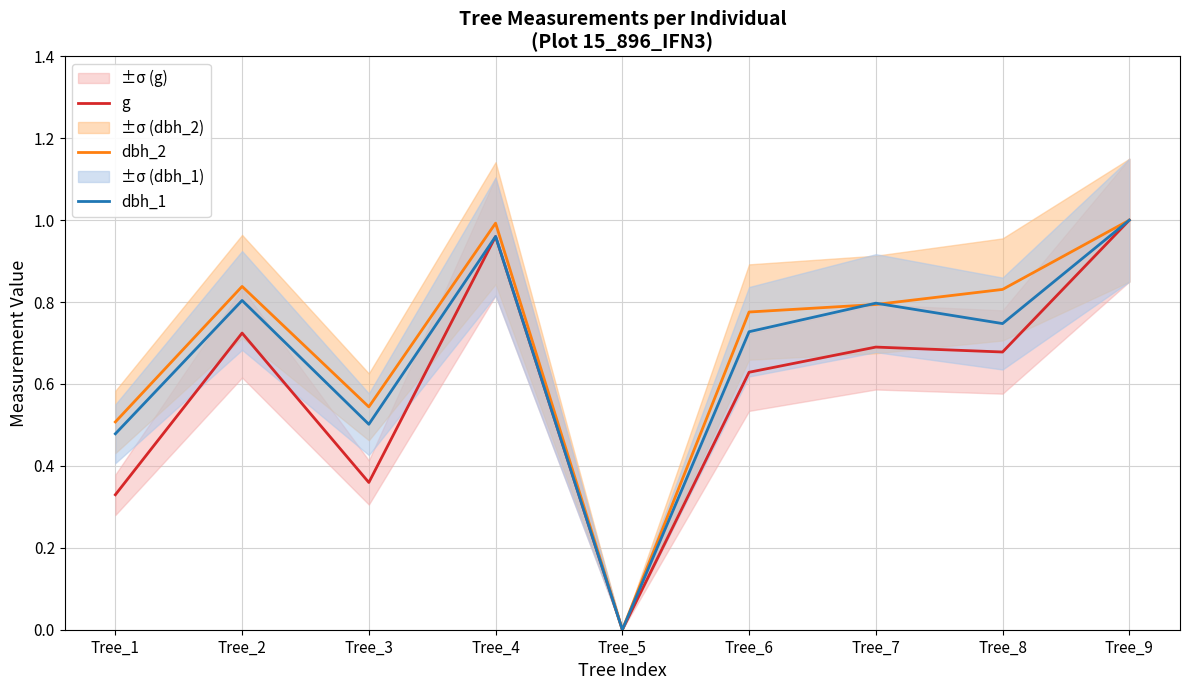

What is the difference between the maximum and minimum values in the dbh_2 series?

1.0